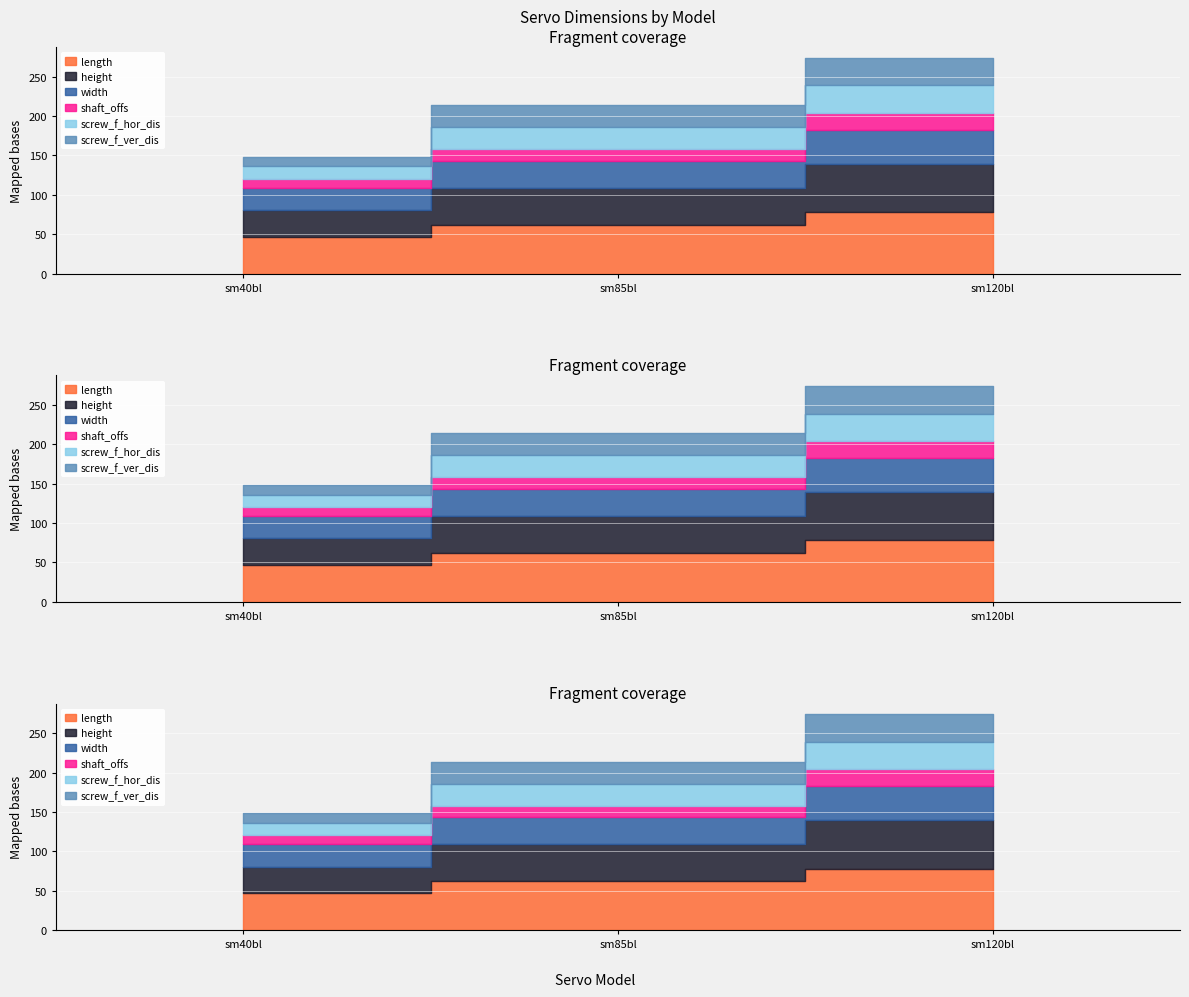

What is the difference between the width values at sm120bl and sm40bl?

14.5